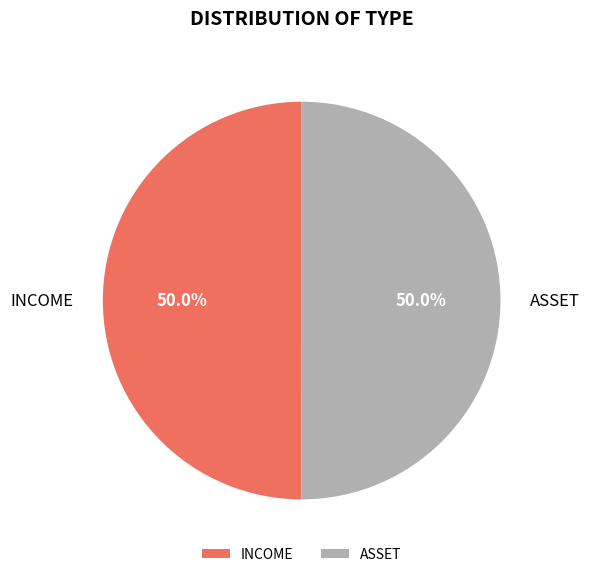

How much of the chart is everything except ASSET?

50.0%